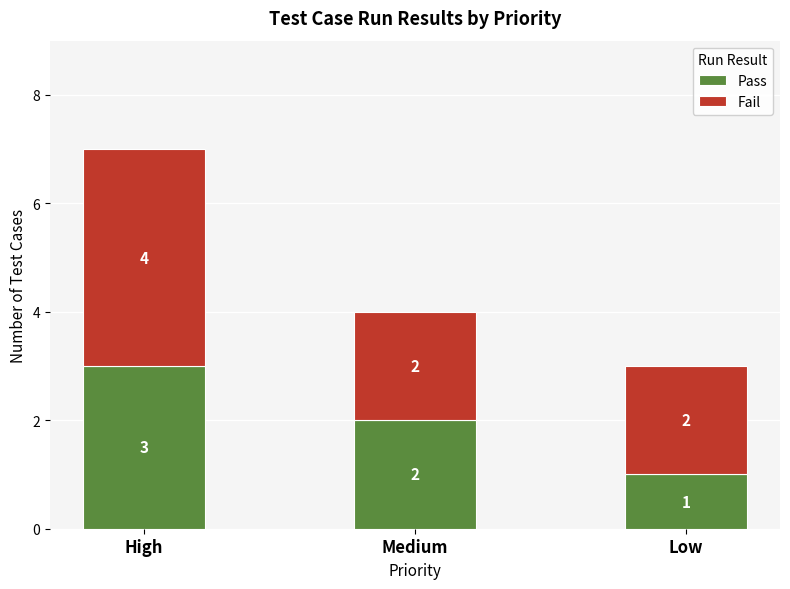

Rank the categories by Pass value from lowest to highest.

Low, Medium, High